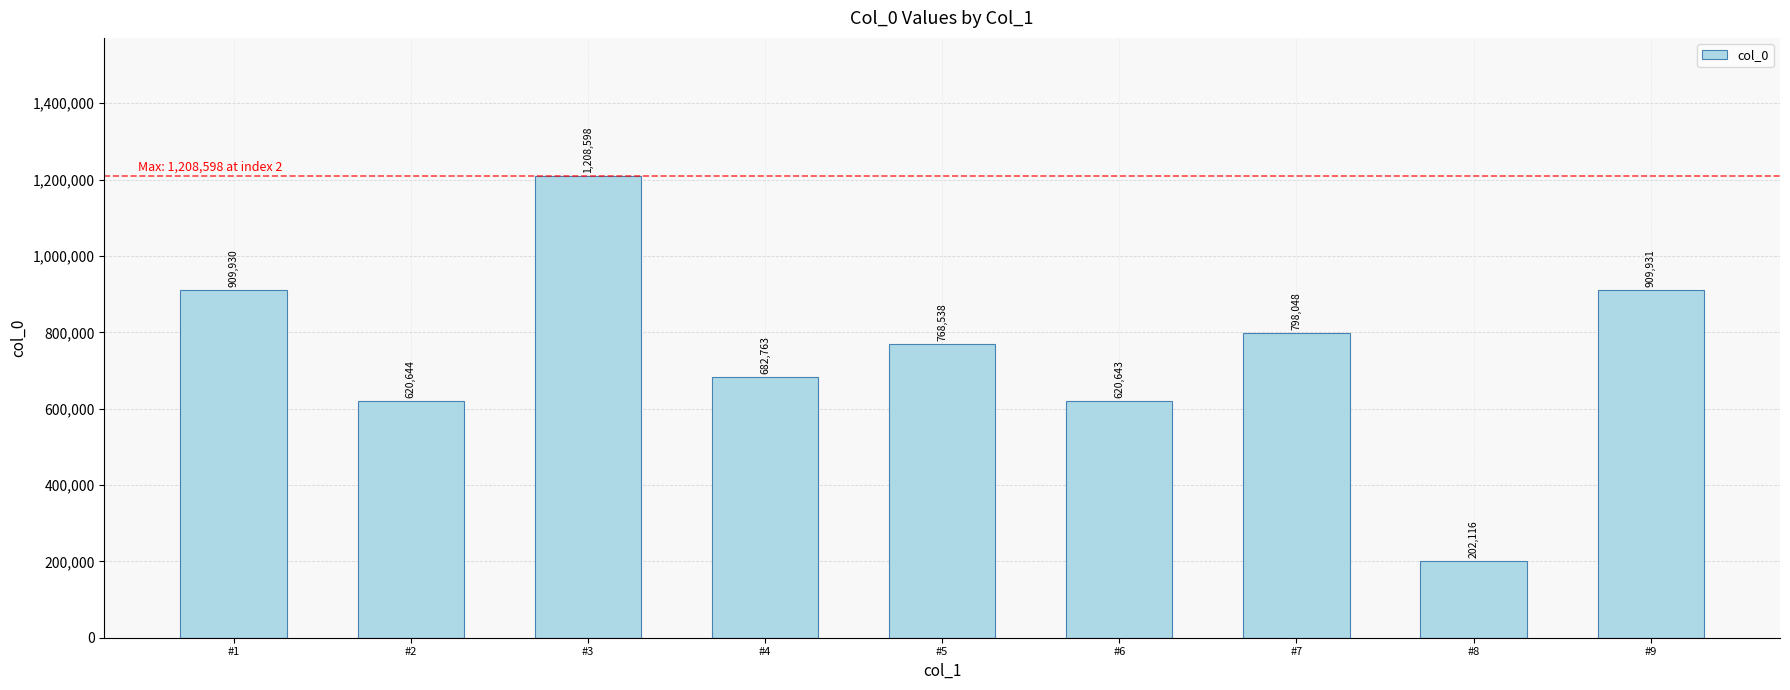

True or false: the data shows 682763 at #4.

True